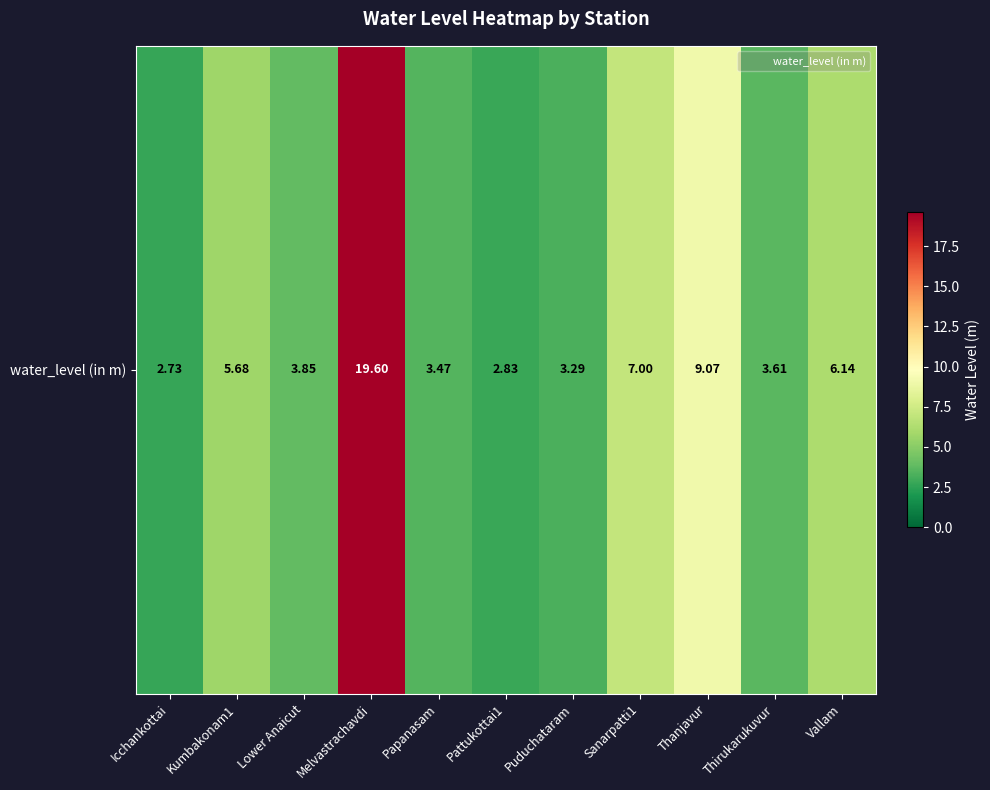

Which has a higher value, Pattukottai1 or Papanasam?

Papanasam